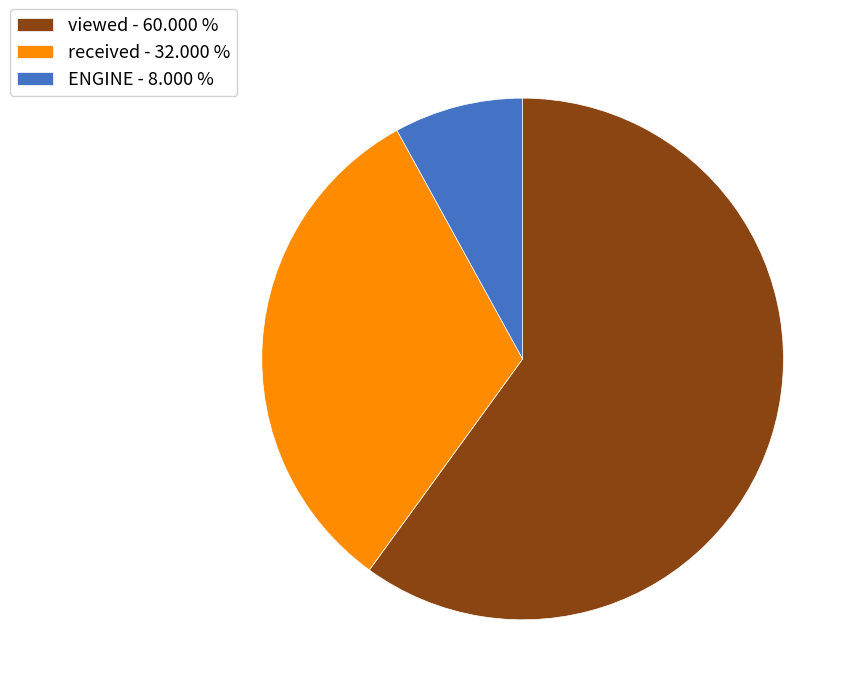

How many slices are in this pie chart?

3